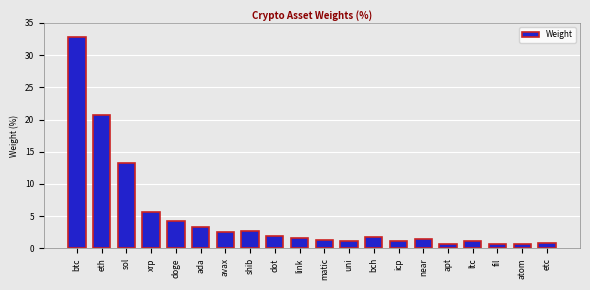

What position from the right is shib?

13